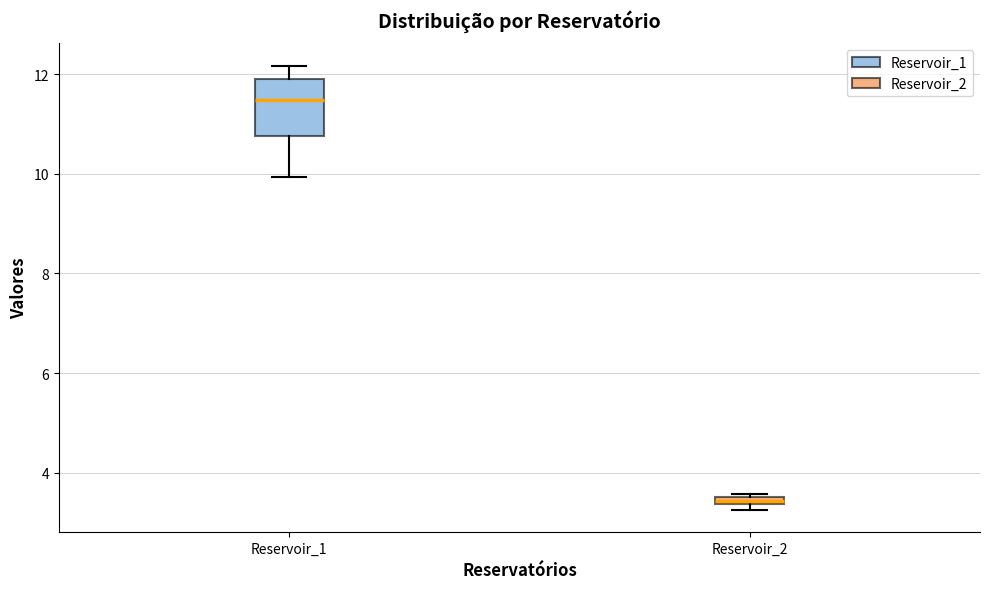

Comparing the boxes themselves (not the whiskers), which one is the tallest?

Reservoir_1